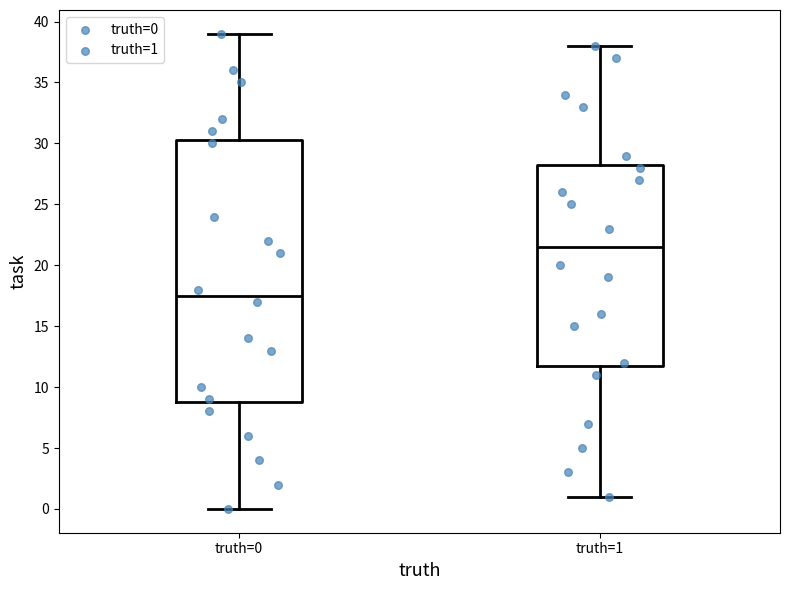

Reading left to right, transcribe this box plot: for each box, give where its median line is, the range the box spans, and where its two whiskers end, as read against the y-axis. The values are not printed on the chart, so give them approximately, as read against the axis.

truth=0: median 17.5, box 9.0 to 30.5, whiskers 0.0 to 39.0
truth=1: median 21.5, box 12.0 to 28.5, whiskers 1.0 to 38.0